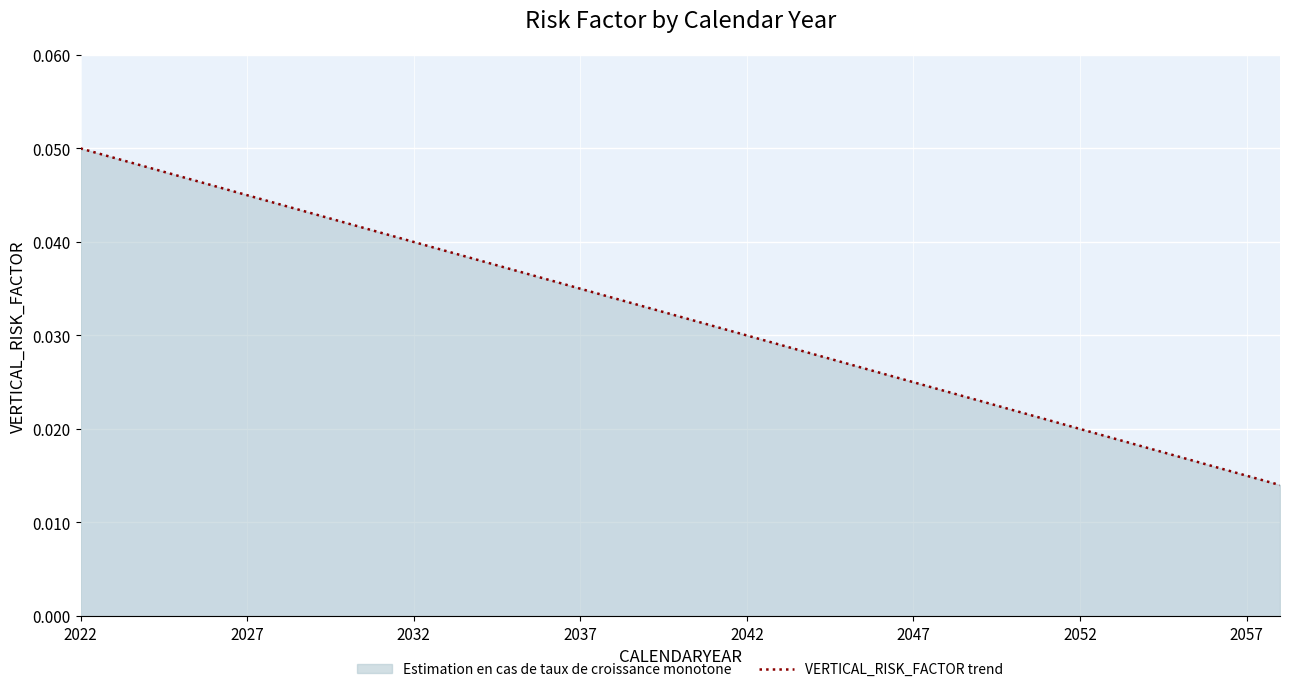

Which has a higher value, 22 or 16?

16